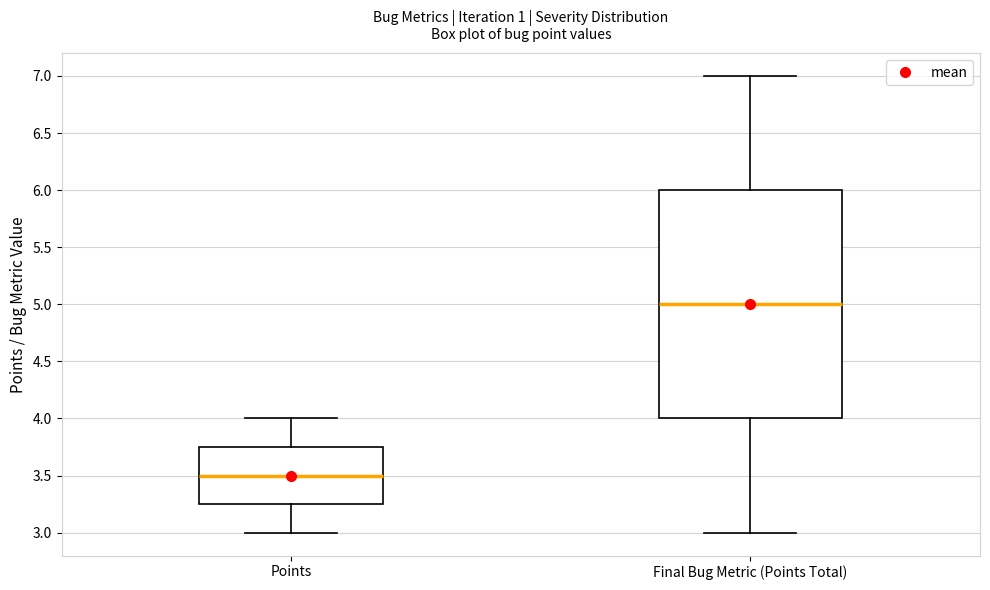

Which box has the lowest median line?

Points